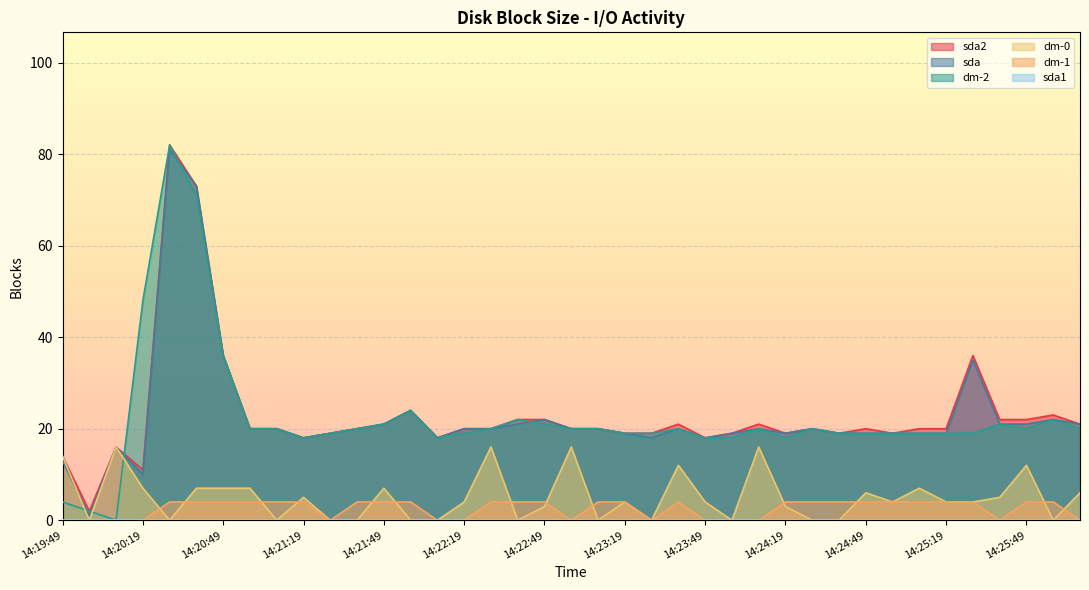

At which category does dm-2 reach its first local peak?

14:20:29